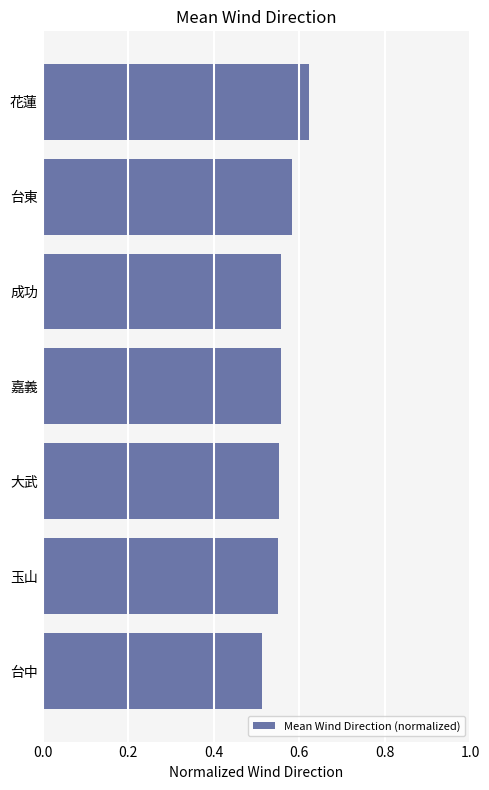

Count the values in the range 0 to 1.

7